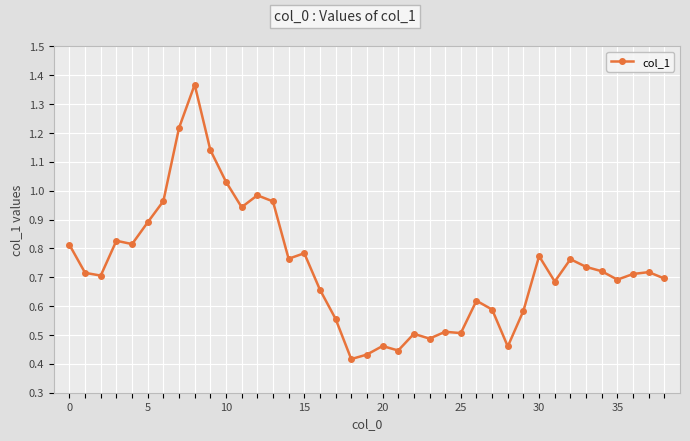

Is this an area chart (filled region under the line)?

No